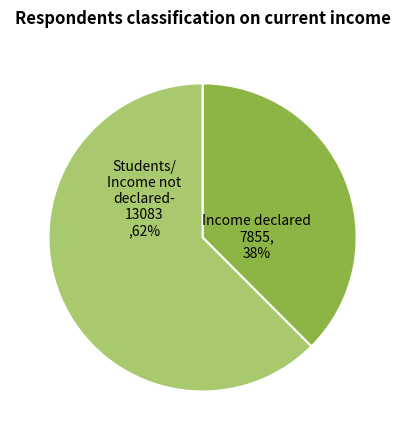

Which has a higher value, Income declared or Students/ Income not declared?

Students/ Income not declared